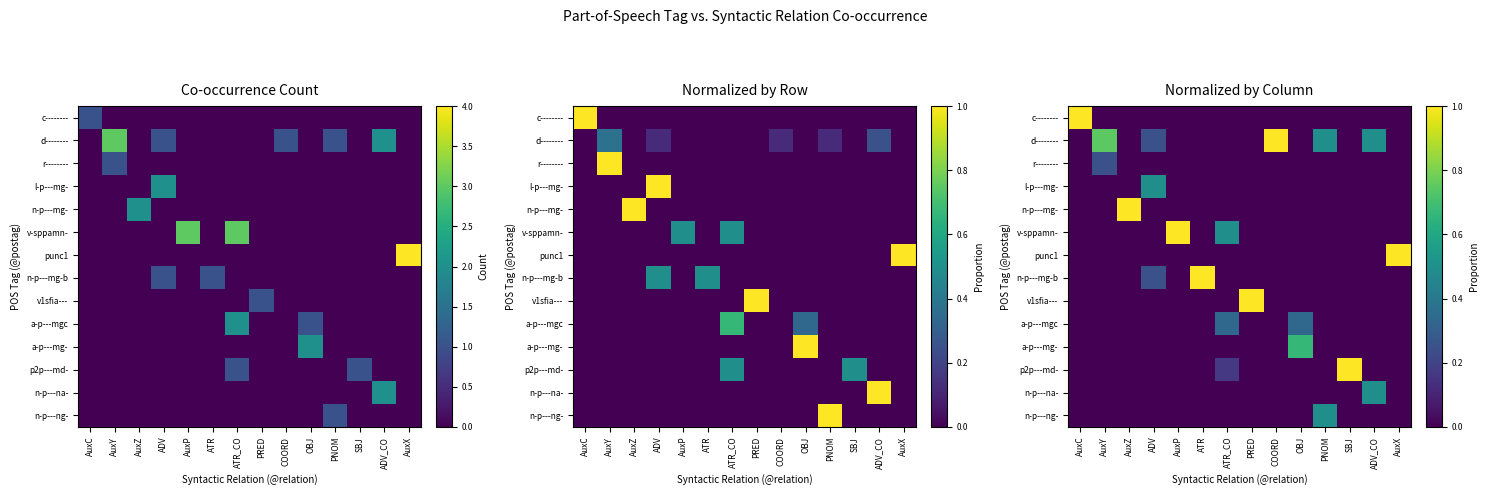

Between SBJ and COORD, which is larger?

SBJ